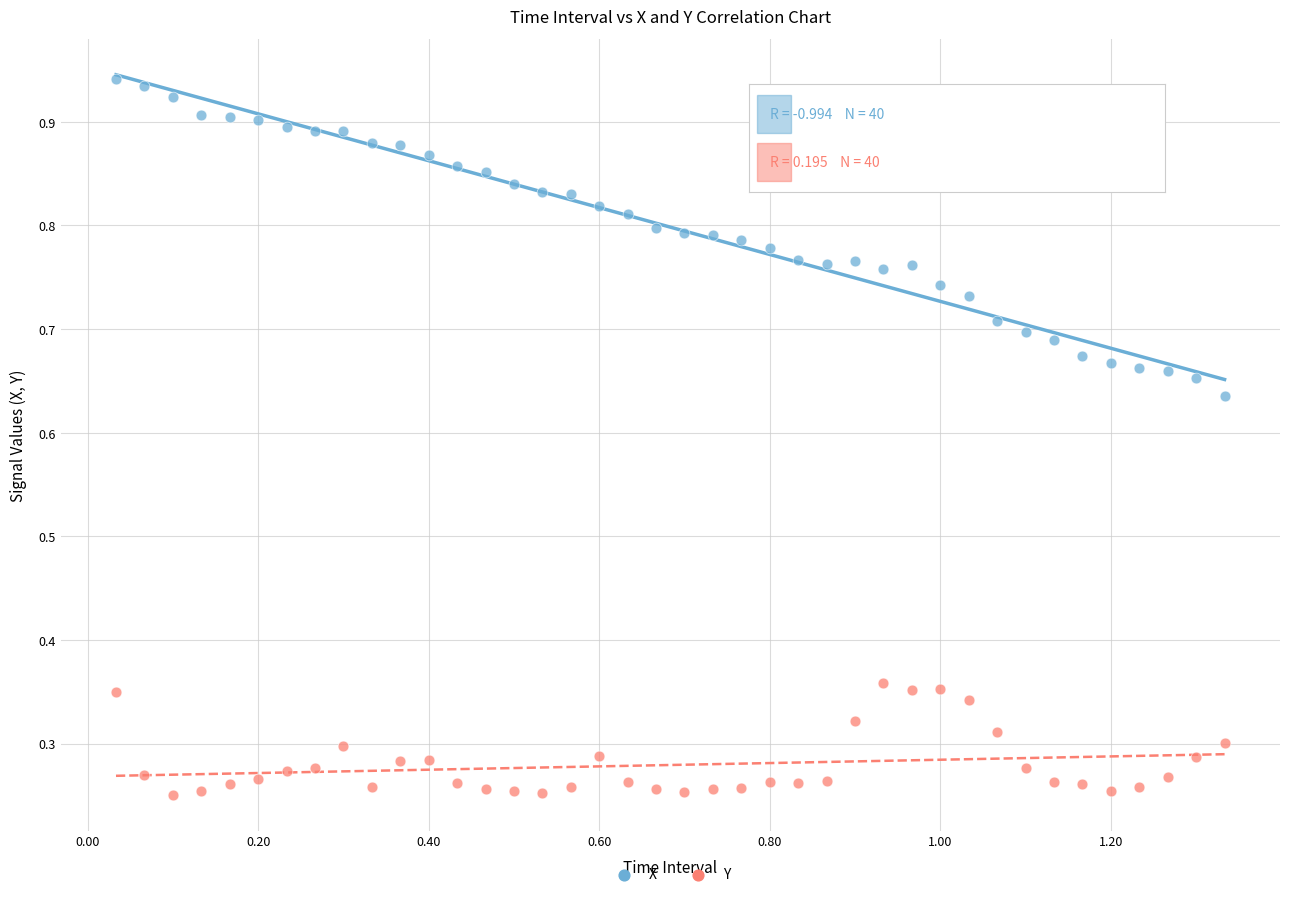

Which series has the widest spread of Y values?

X